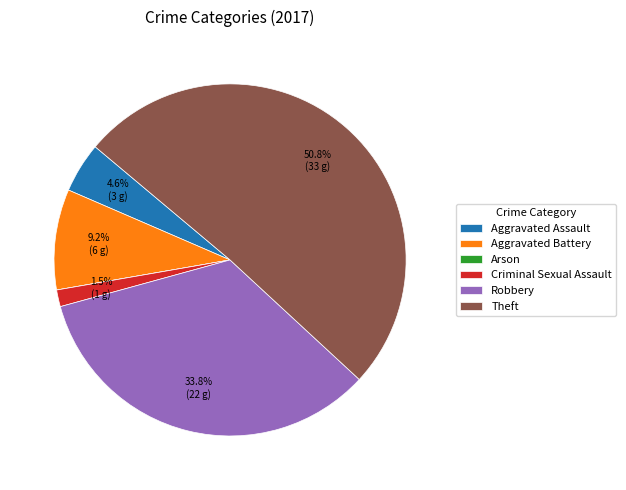

What percentage is the Aggravated Assault slice, to the nearest percent?

5%